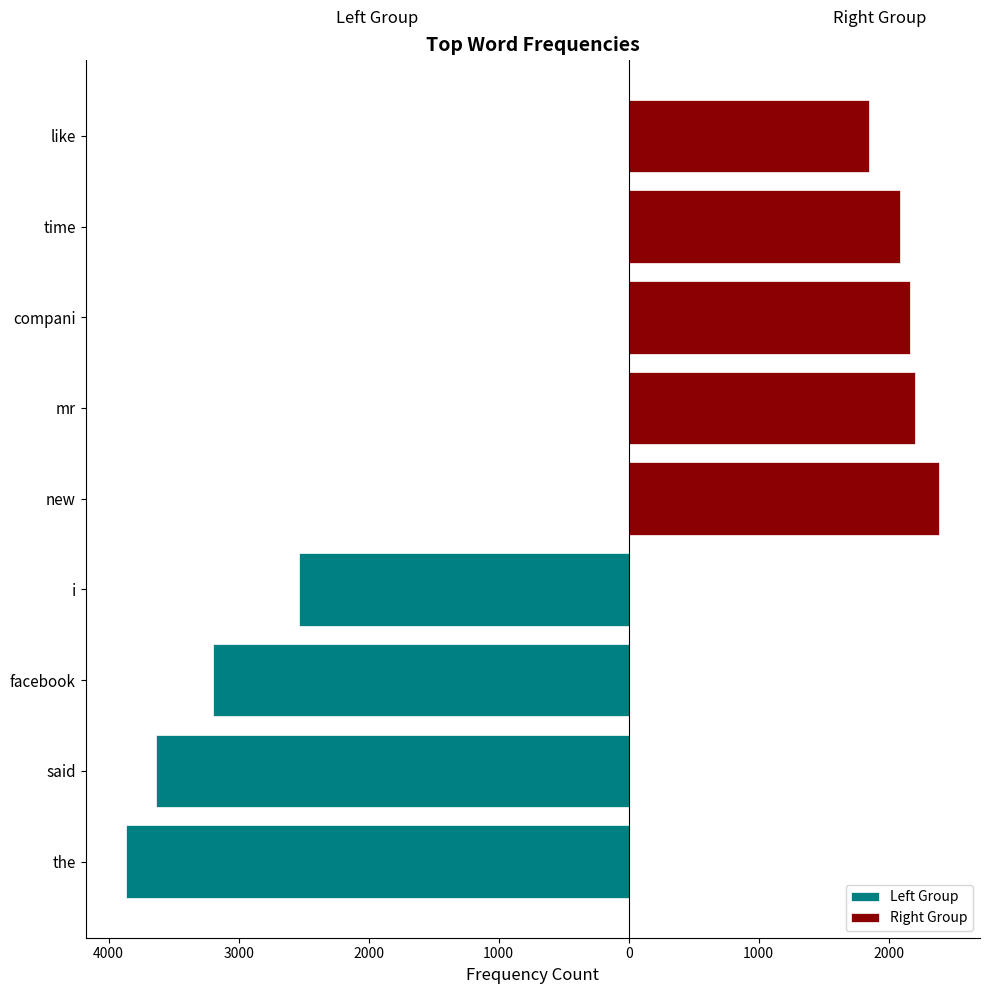

What is the sum of all Right Group values?

10697